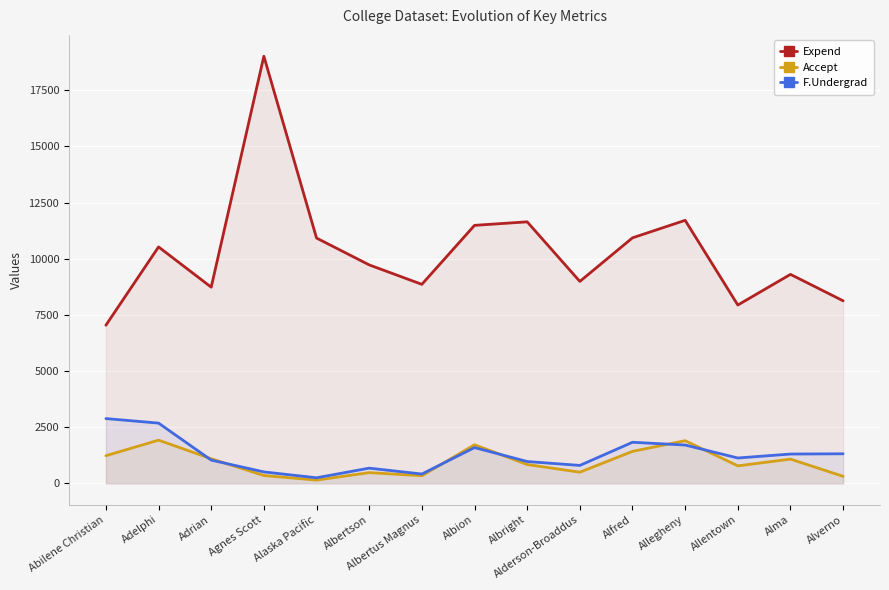

The Accept series shows 191 at Alaska Pacific. True or false?

False